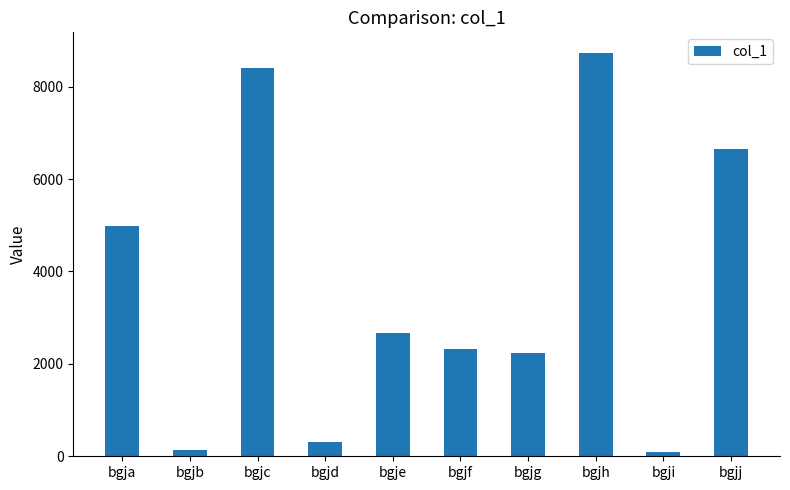

How many data points are less than 2679?

5